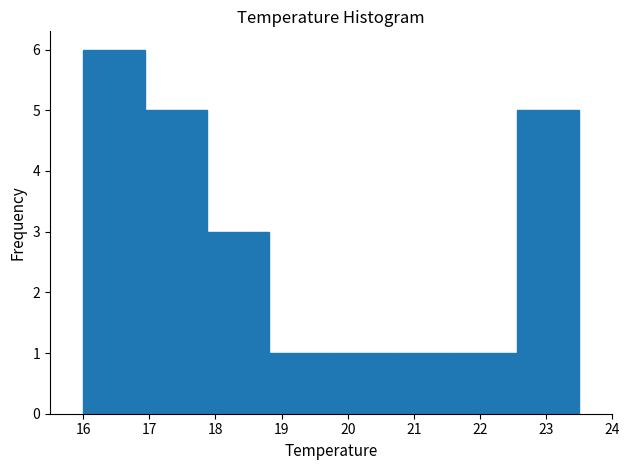

Reading left to right, list every bar in this chart as the range it spans on the x-axis followed by its height. Neither the bar edges nor the heights are printed on the chart, so give them approximately, as read against the axes.

16.0 to 16.9: 6
16.9 to 17.9: 5
17.9 to 18.8: 3
18.8 to 19.8: 1
19.8 to 20.7: 1
20.7 to 21.6: 1
21.6 to 22.6: 1
22.6 to 23.5: 5